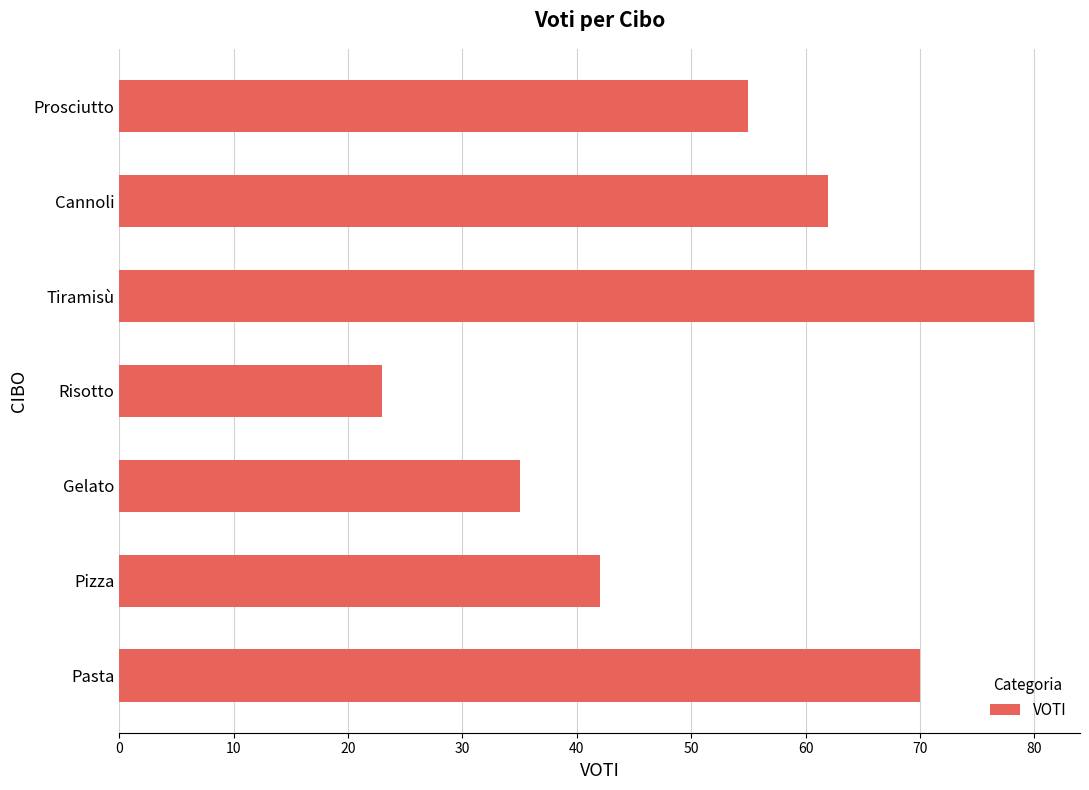

How many bars are there in total?

7